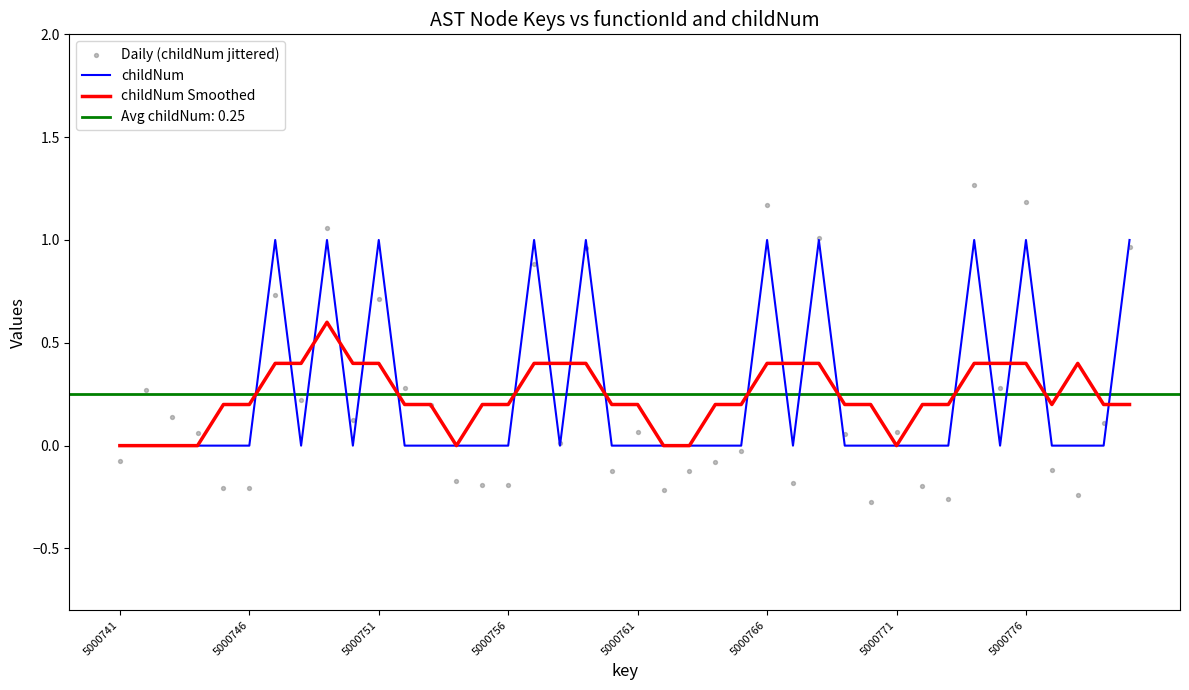

True or false: childNum Smoothed has a value of 0.1 at 5000761.

False